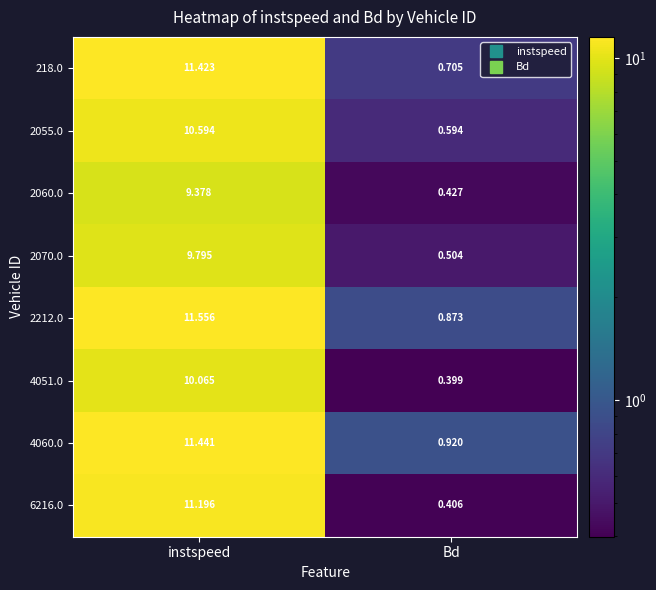

How many data points in 2212.0 are above 11?

1